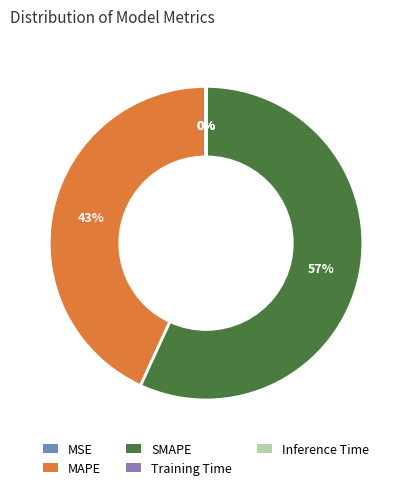

To the nearest percent, what percentage of the pie is SMAPE?

57%